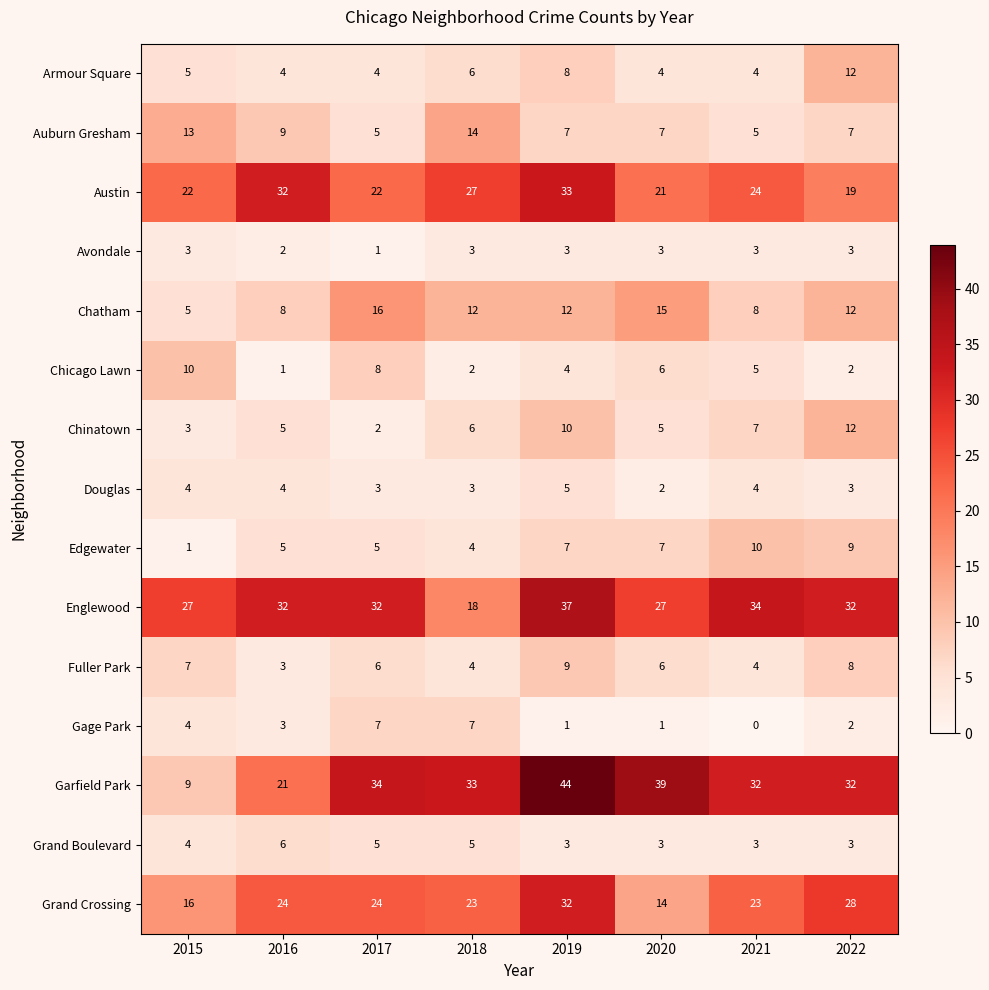

What is the sum of the Grand Crossing values at 2021 and 2019?

55